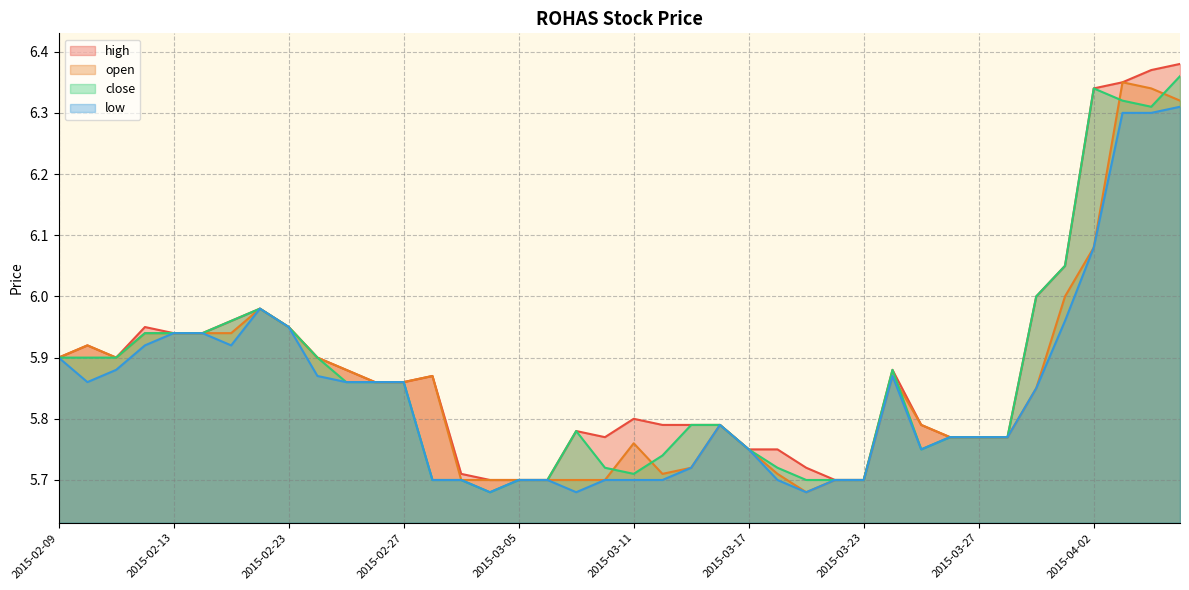

What is the average value of the low series?

5.8